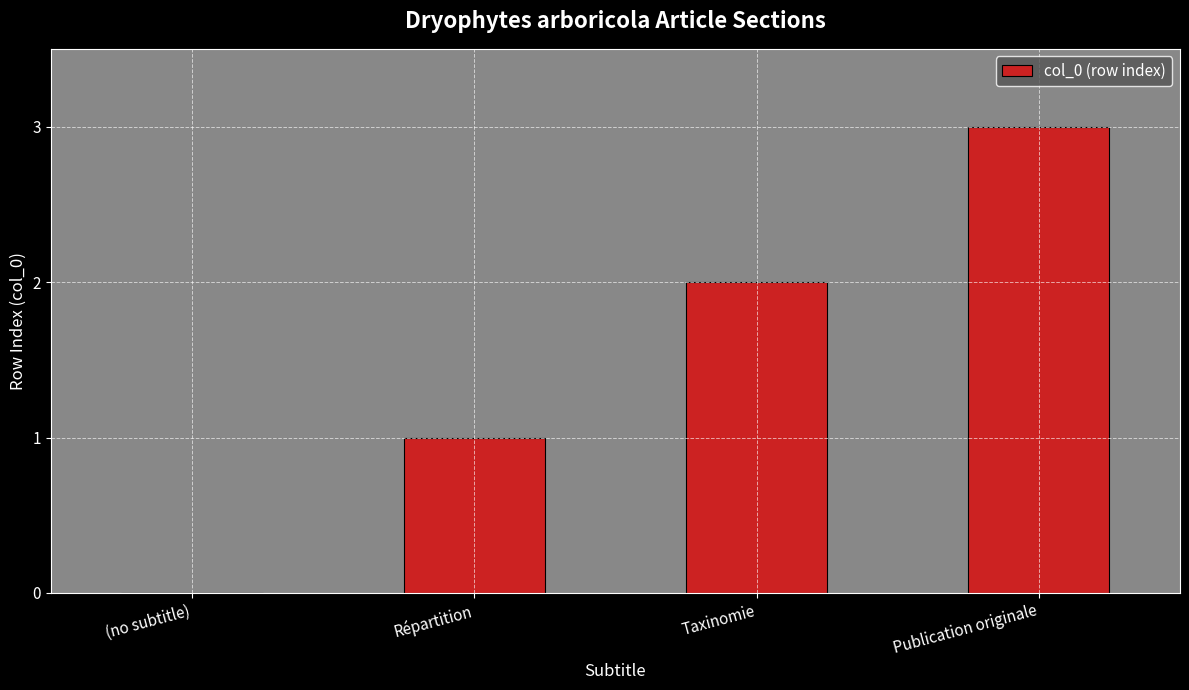

What is the greatest value displayed?

3